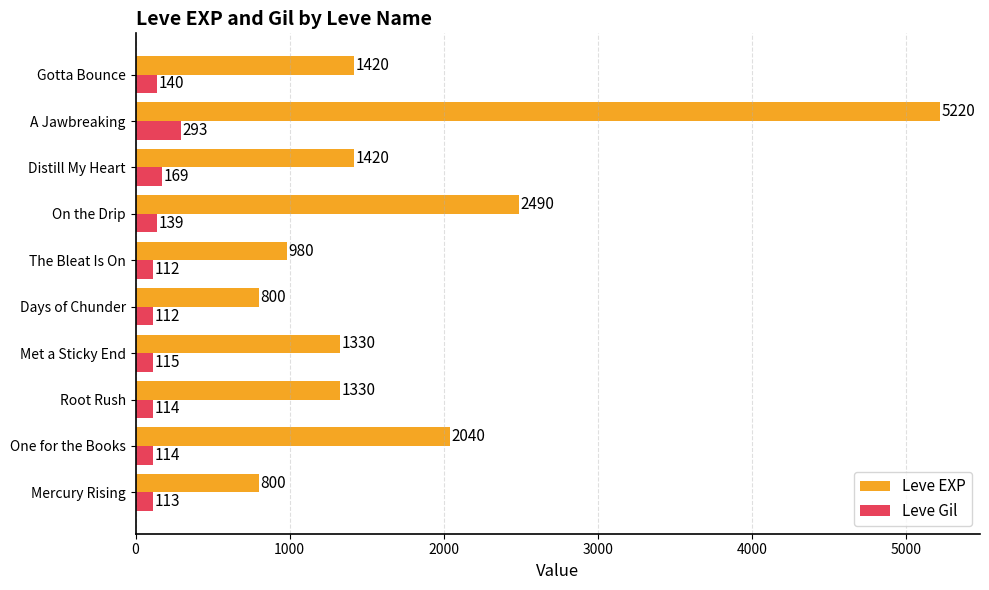

Which label corresponds to the largest value in the chart?

A Jawbreaking